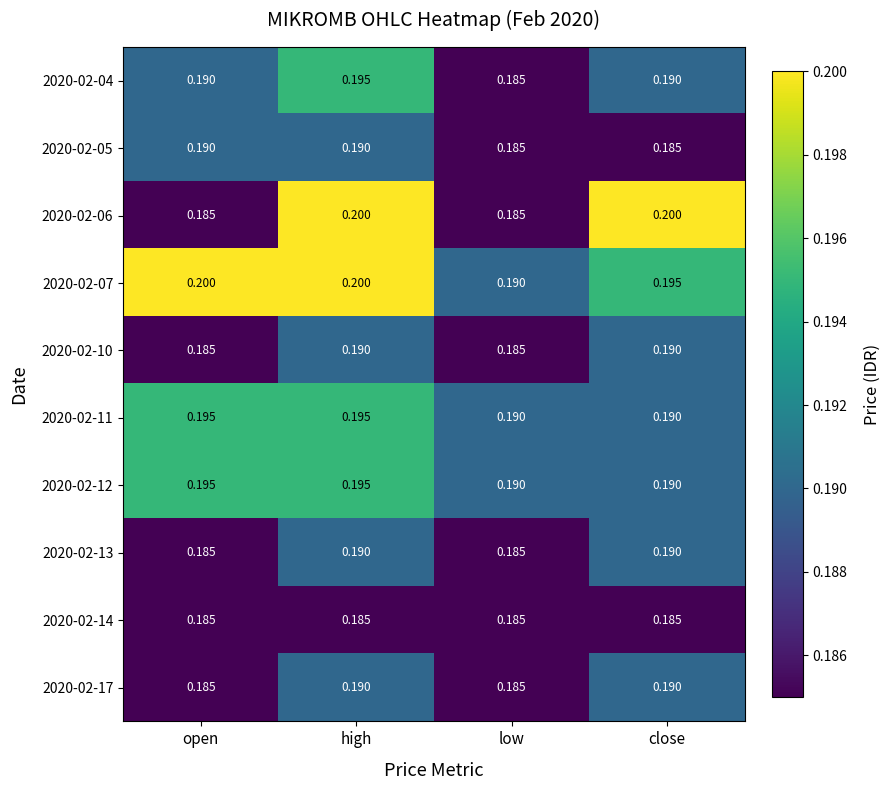

Which category has the lowest value in the 2020-02-04 series?

low